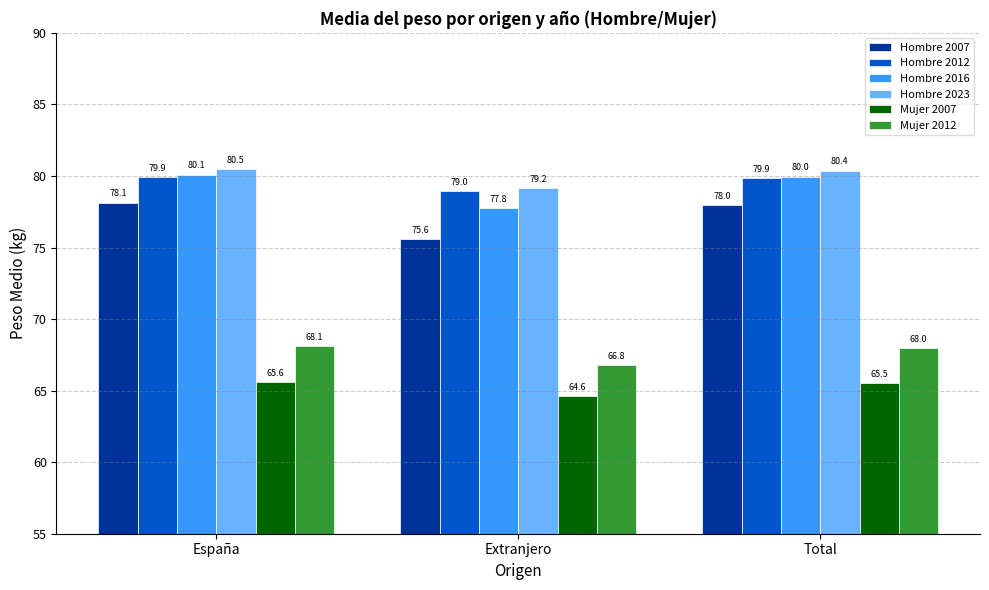

What is the maximum value shown in the chart?

80.5